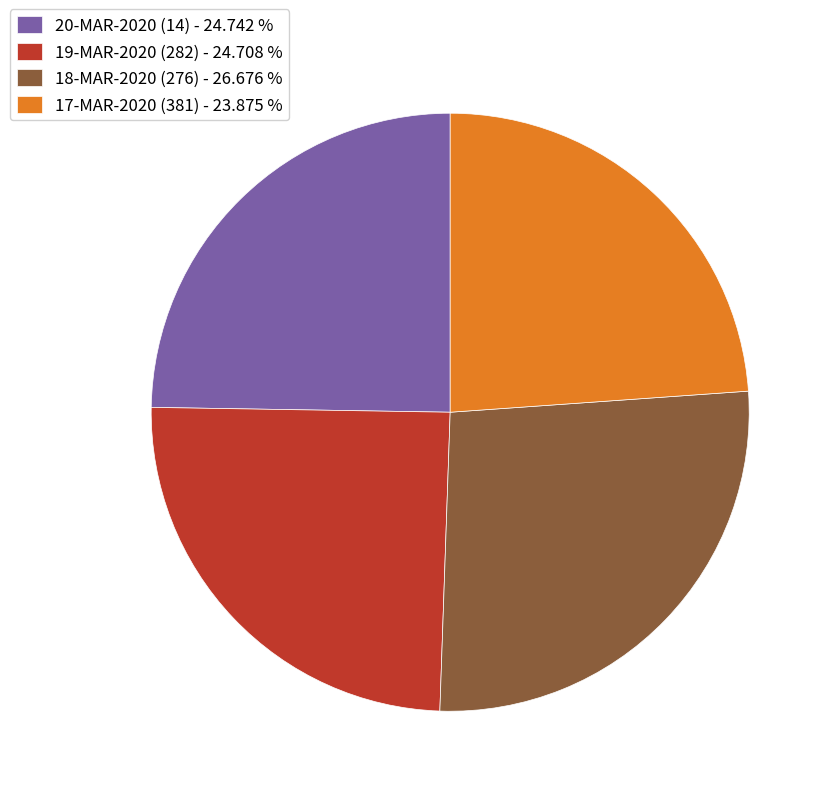

Approximately how many times larger is the value at 17-MAR-2020 (381) - 23.875 % compared to 19-MAR-2020 (282) - 24.708 %?

1.0